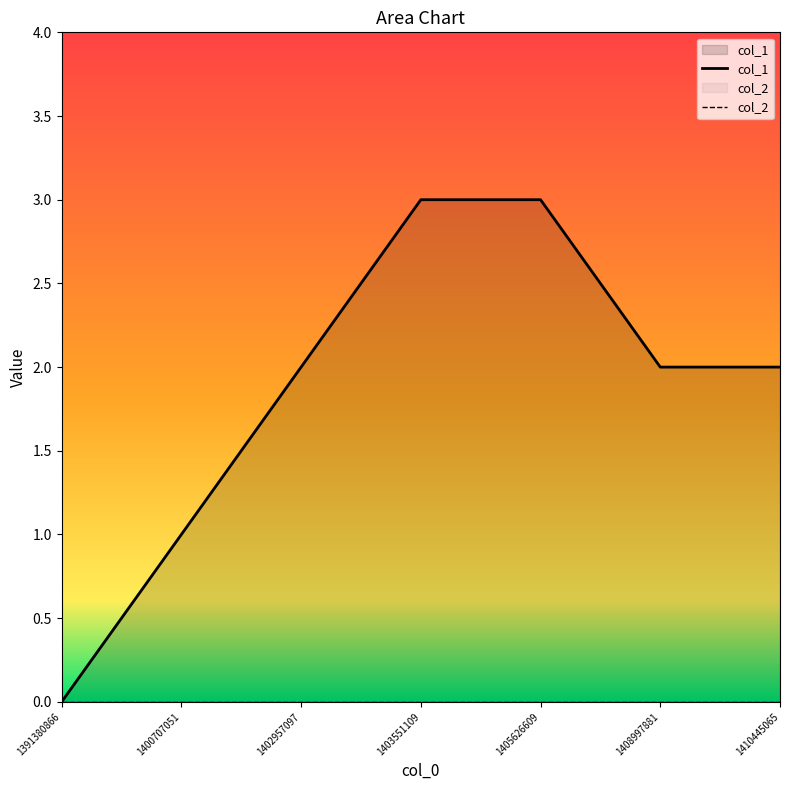

At which category is the sum across all series the highest?

1403551109